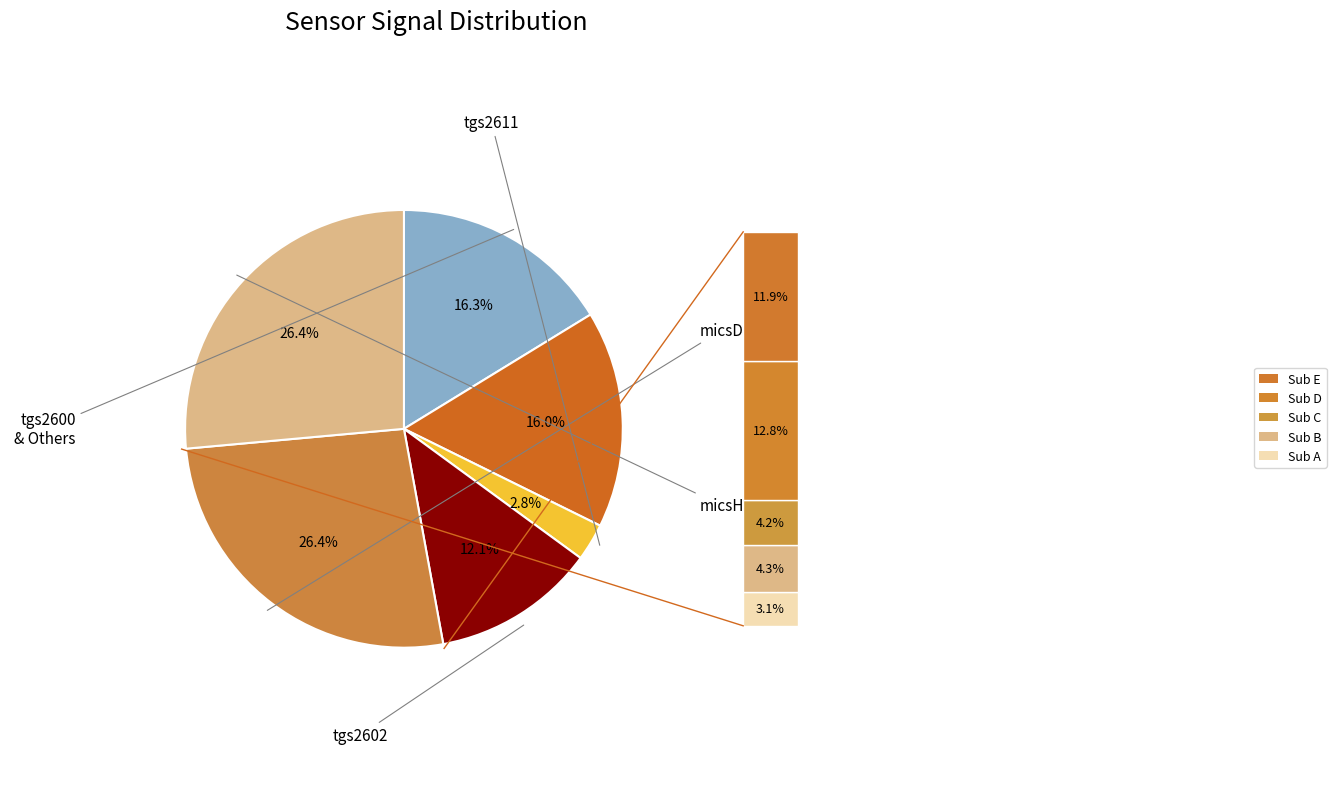

To the nearest percent, what is the difference between the largest and smallest slice percentages?

24%